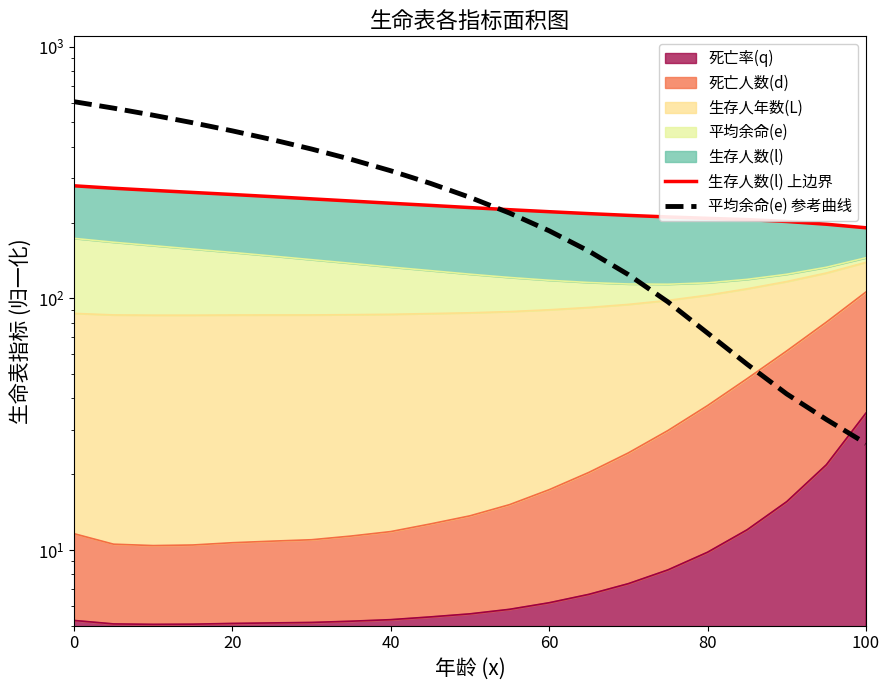

Which series has the largest total across all categories?

平均余命(e) 参考曲线